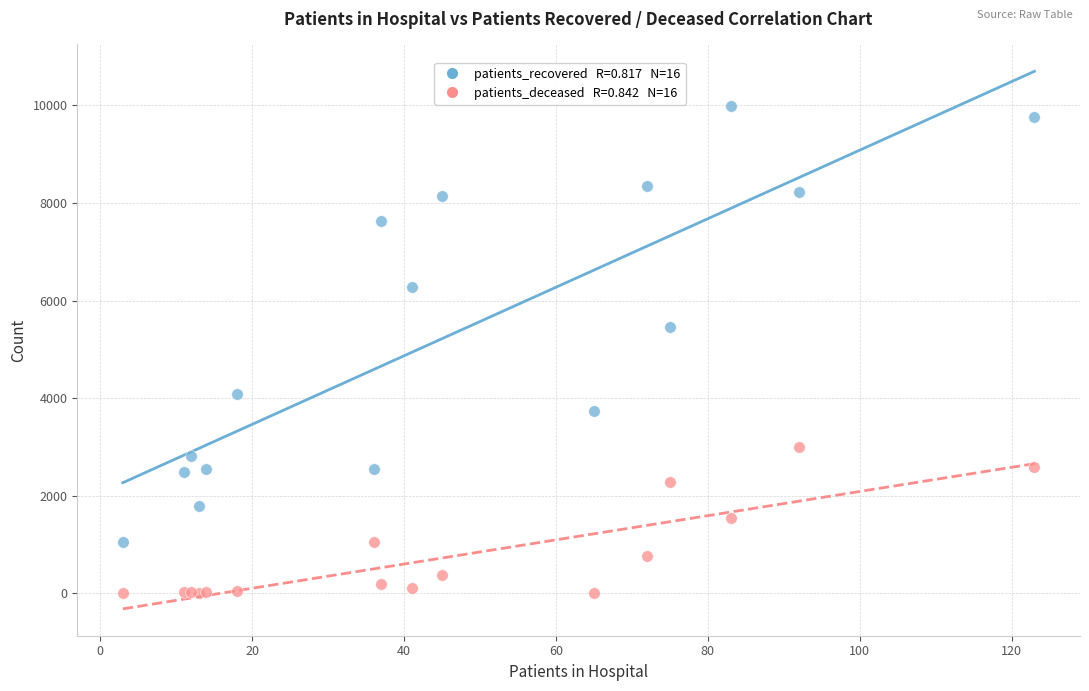

Across all series, what Y value is closest to 4997?

5455